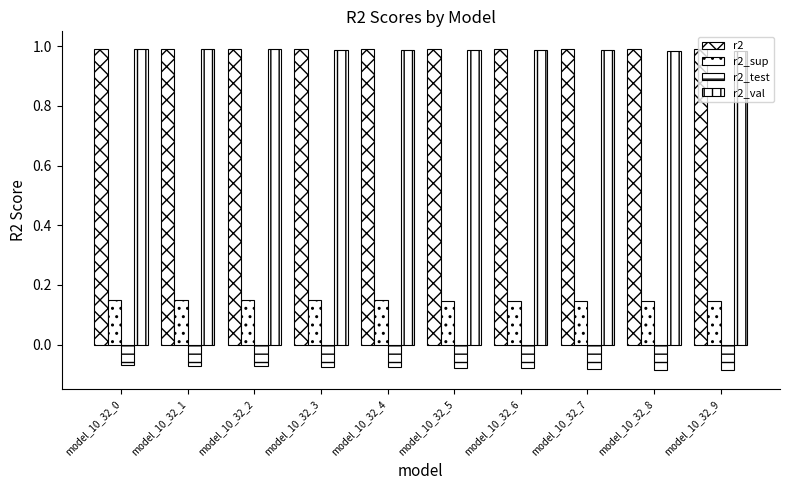

What is the total value across all series at model_10_32_0?

2.1